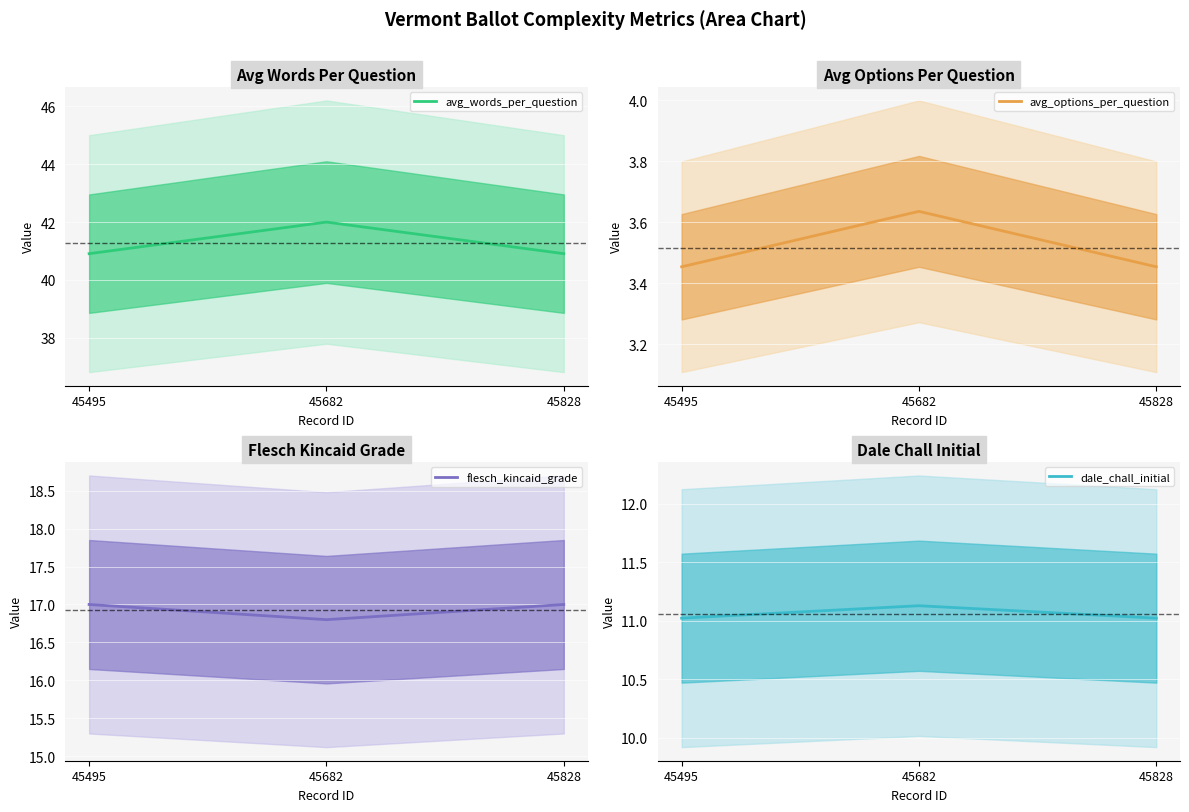

At which category is the sum across all series the highest?

45682